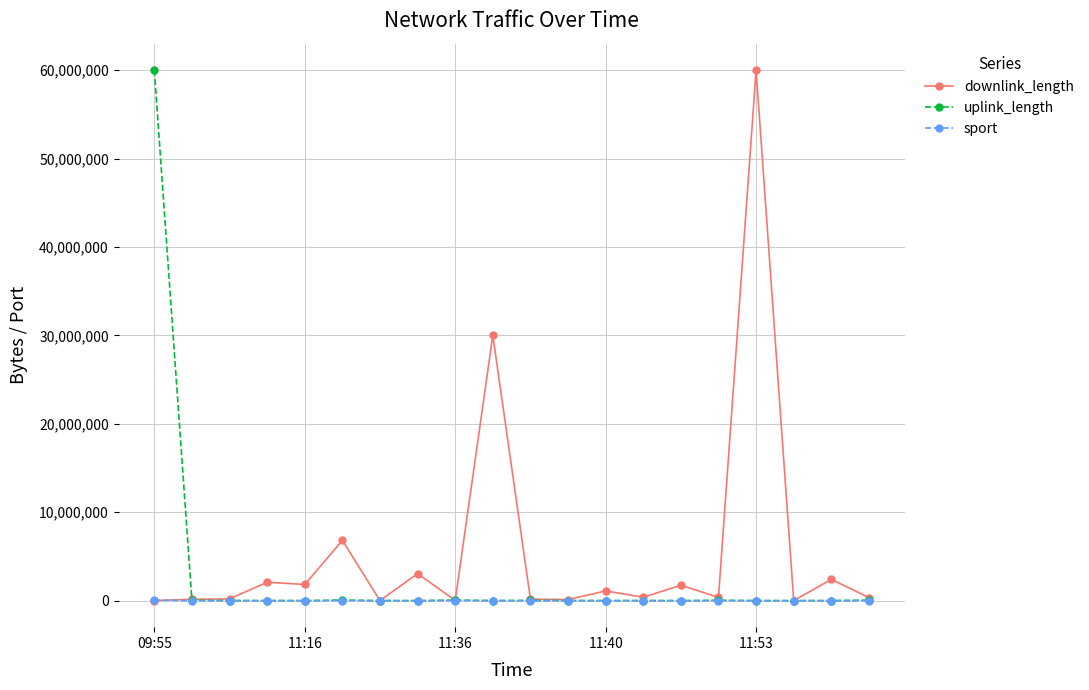

What is the maximum value shown in the chart?

60009763